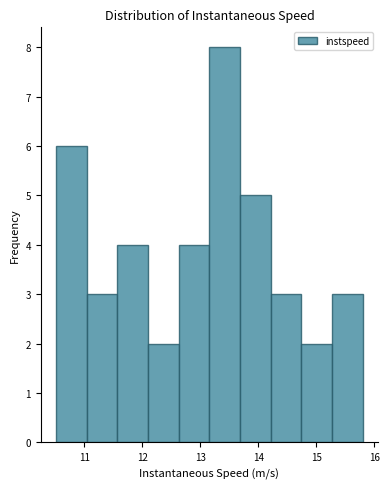

How tall is the bar that spans 10.5 to 11.0 on the x-axis? Neither the bar edges nor the heights are printed on the chart, so give them approximately, as read against the axes.

6